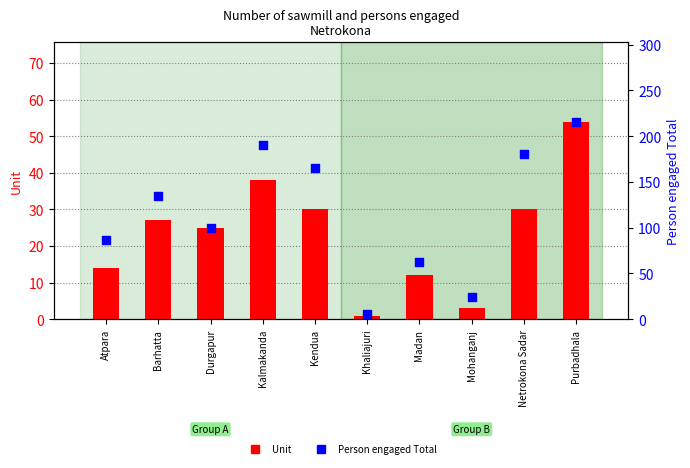

At which category is the sum across all series the highest?

Purbadhala